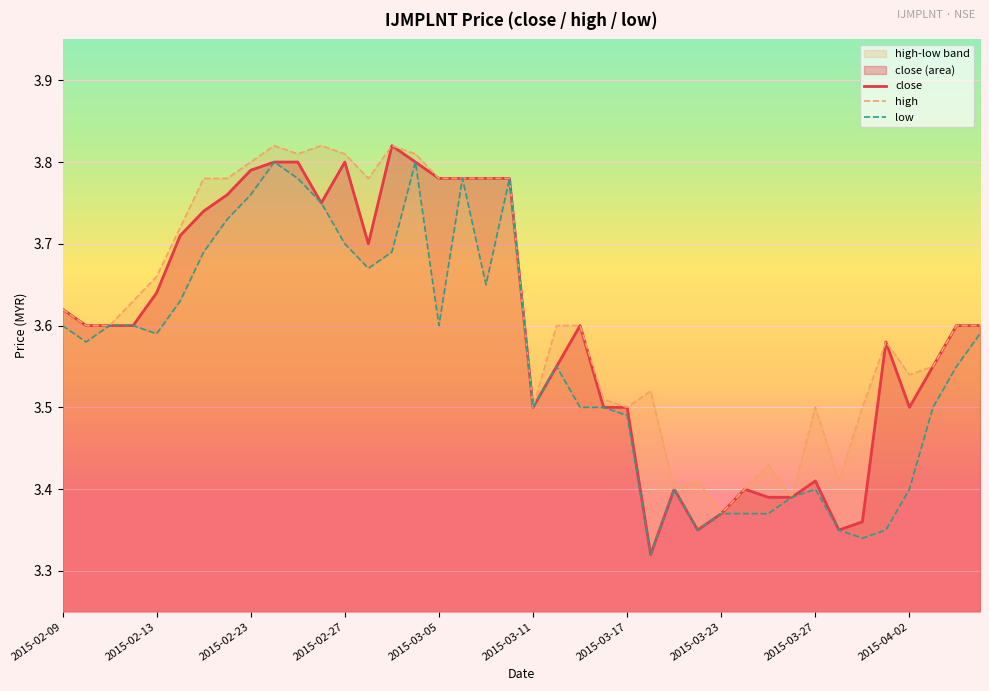

What is the value of the close point at the 7th from the left?

3.7